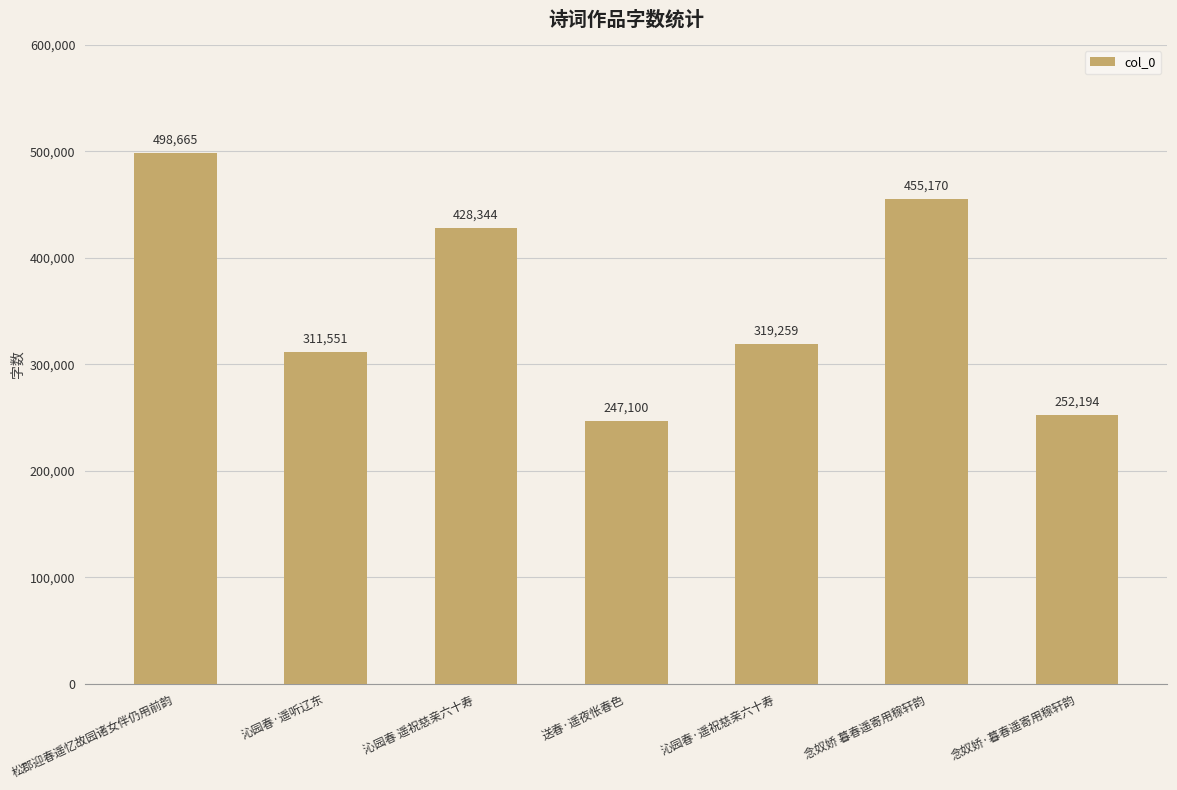

The value at 沁园春 遥祝慈亲六十寿 is 248445. True or false?

False